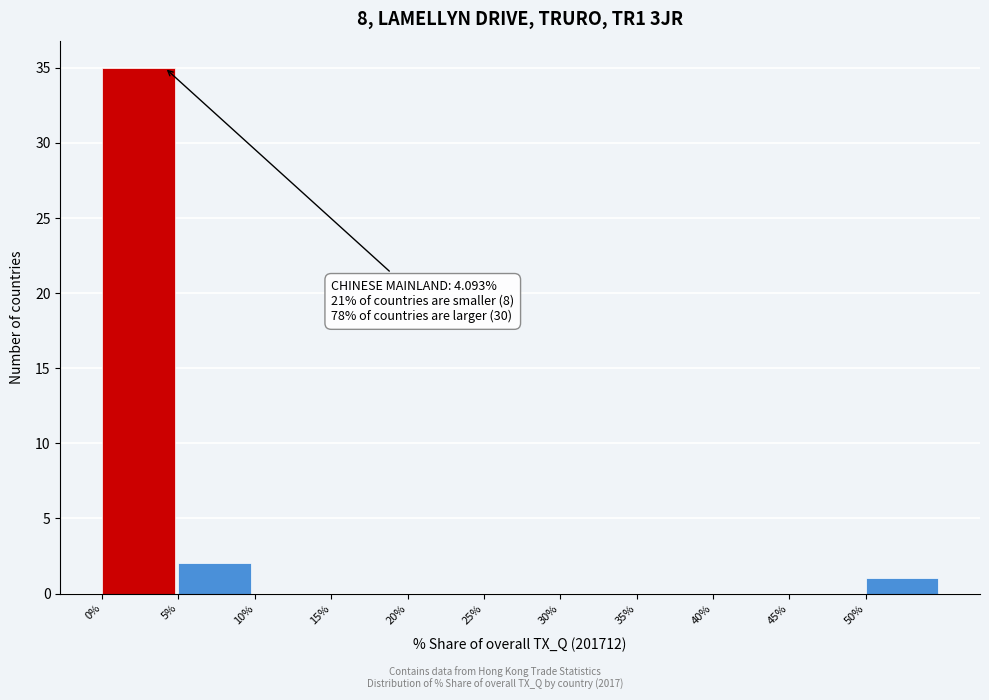

Over which range of the x-axis is the bar tallest?

0 to 5